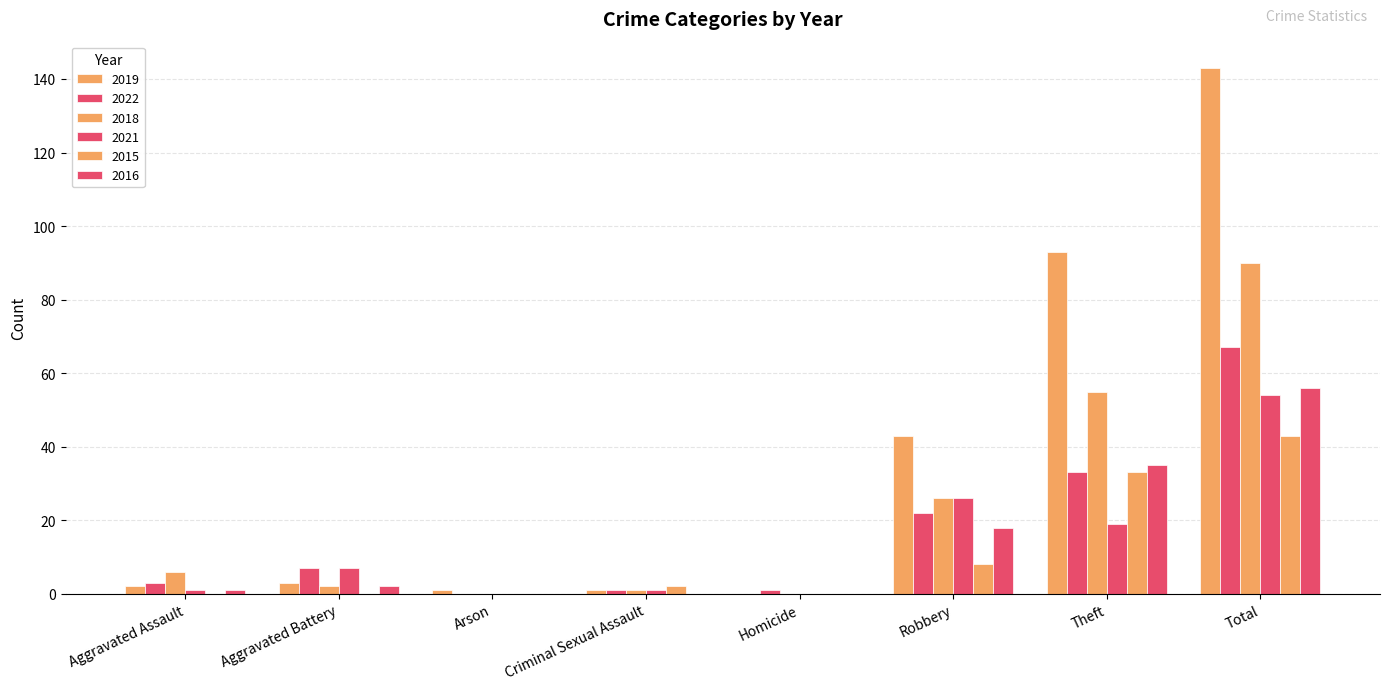

What is the greatest value displayed?

143